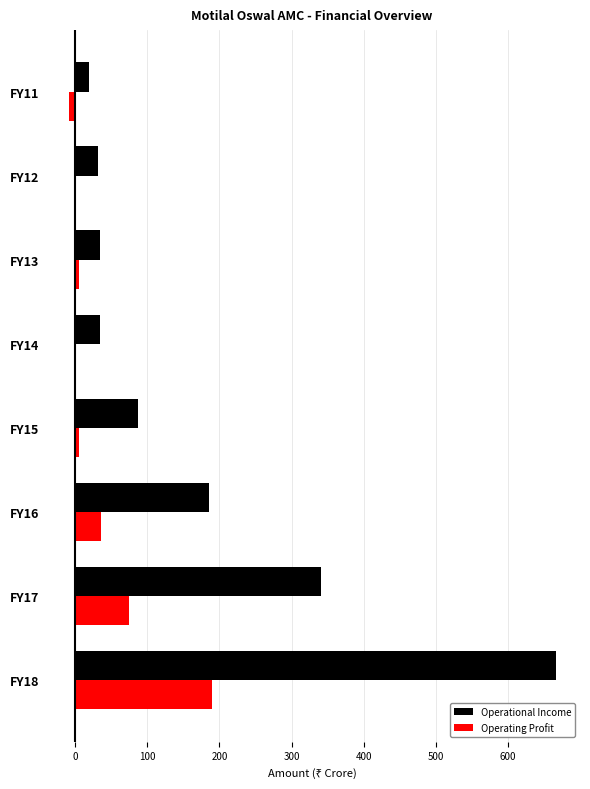

Between FY15 and FY14, which series saw the biggest shift?

Operational Income